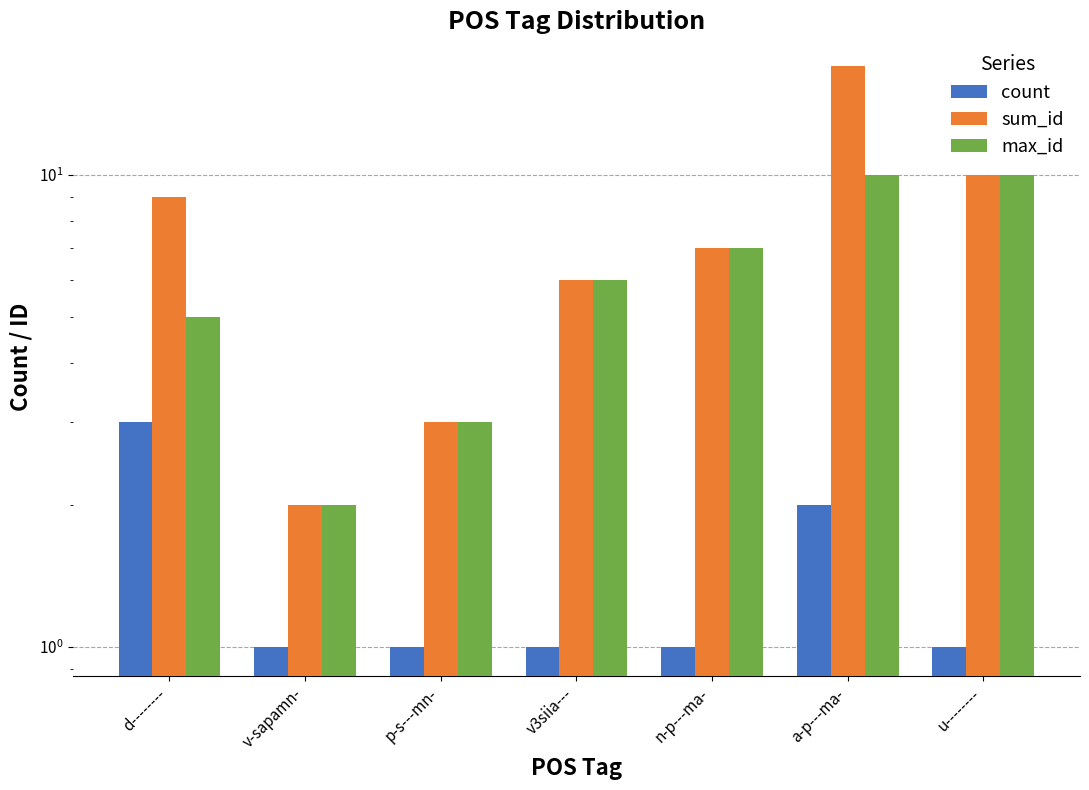

How many bars are there in each group?

3